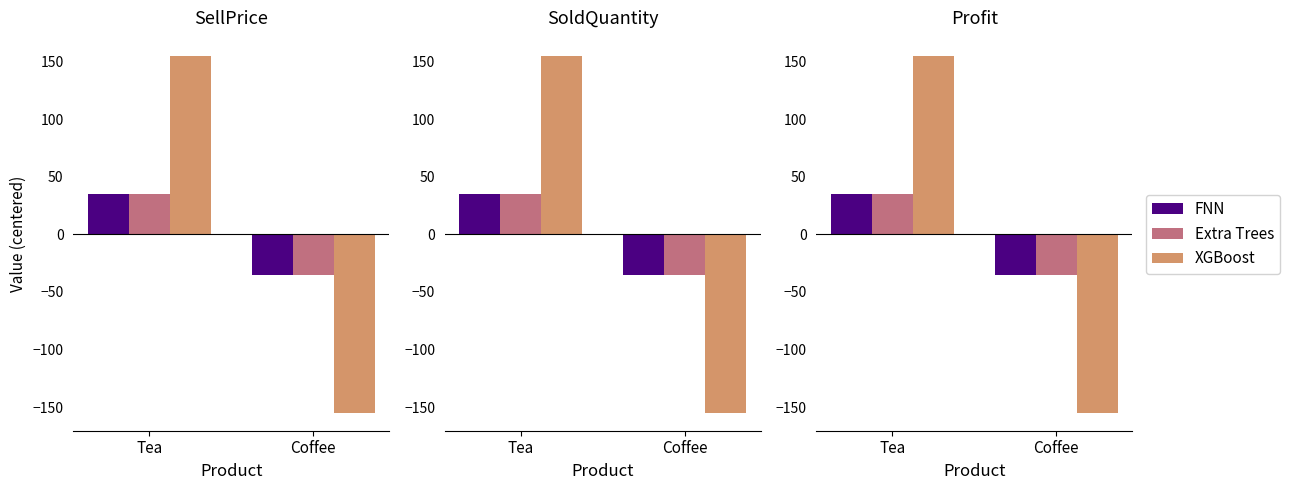

What is the smallest value displayed?

-155